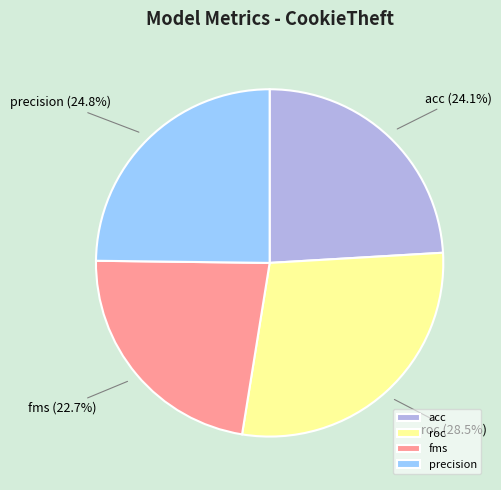

Does any single category account for the majority?

No